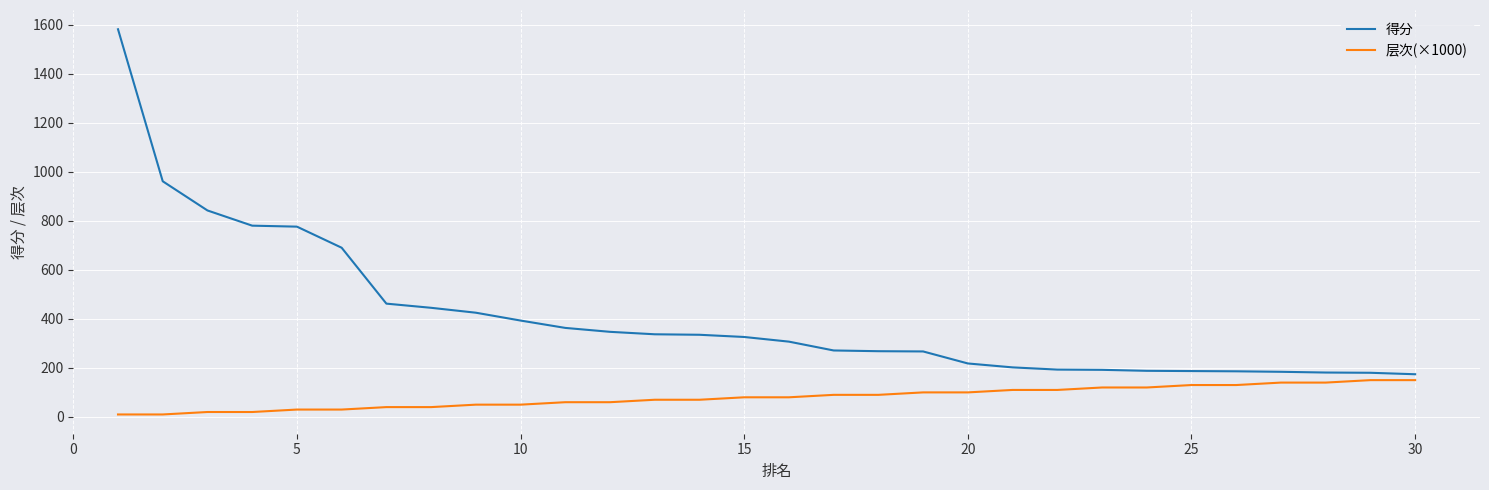

What is the maximum value for 层次(×1000)?

150